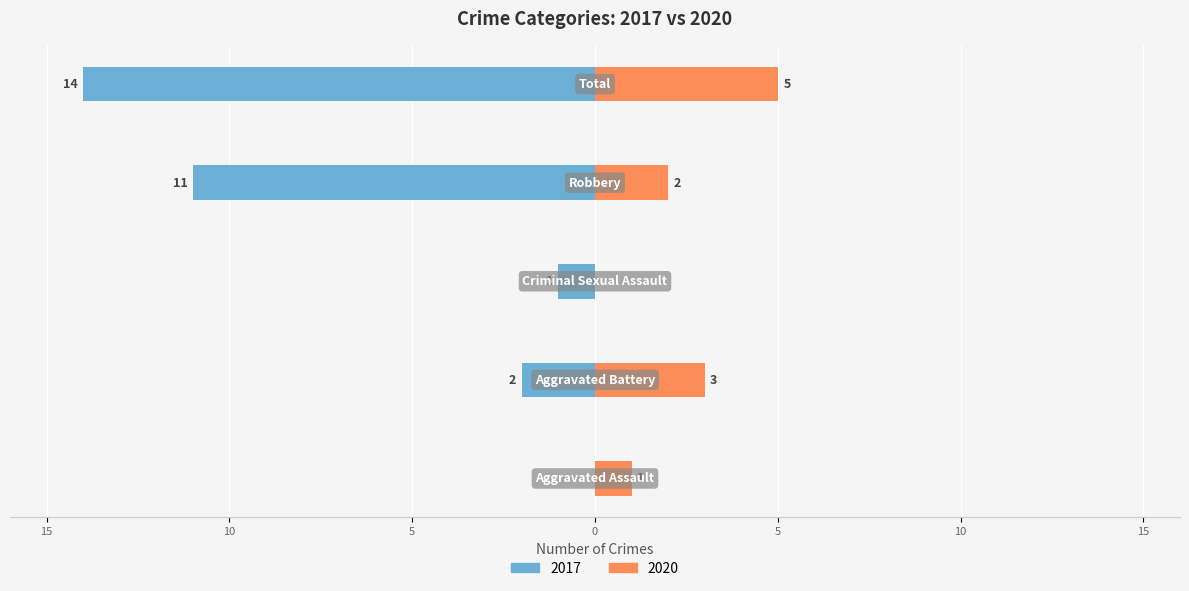

Reading left to right, what are all the values shown in this chart?

Left (crimes): Aggravated Assault=0	Aggravated Battery=-2	Criminal Sexual Assault=-1	Robbery=-11	Total=-14
Right (crimes): Aggravated Assault=1	Aggravated Battery=3	Criminal Sexual Assault=0	Robbery=2	Total=5